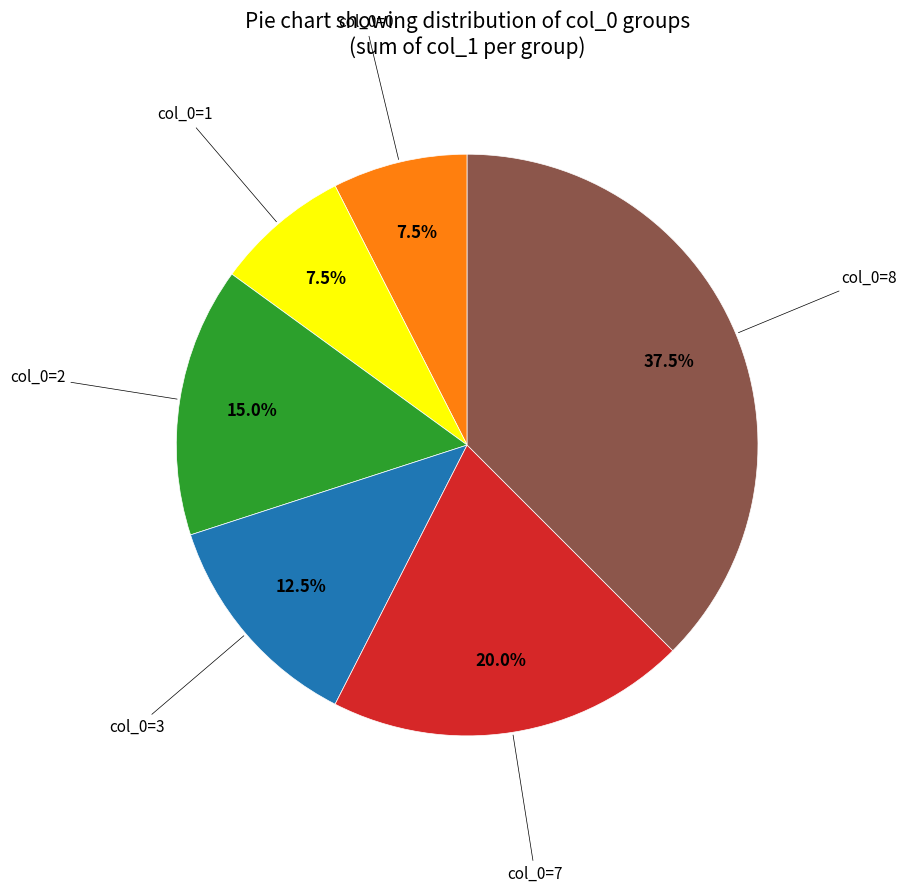

Does any single category account for the majority?

No